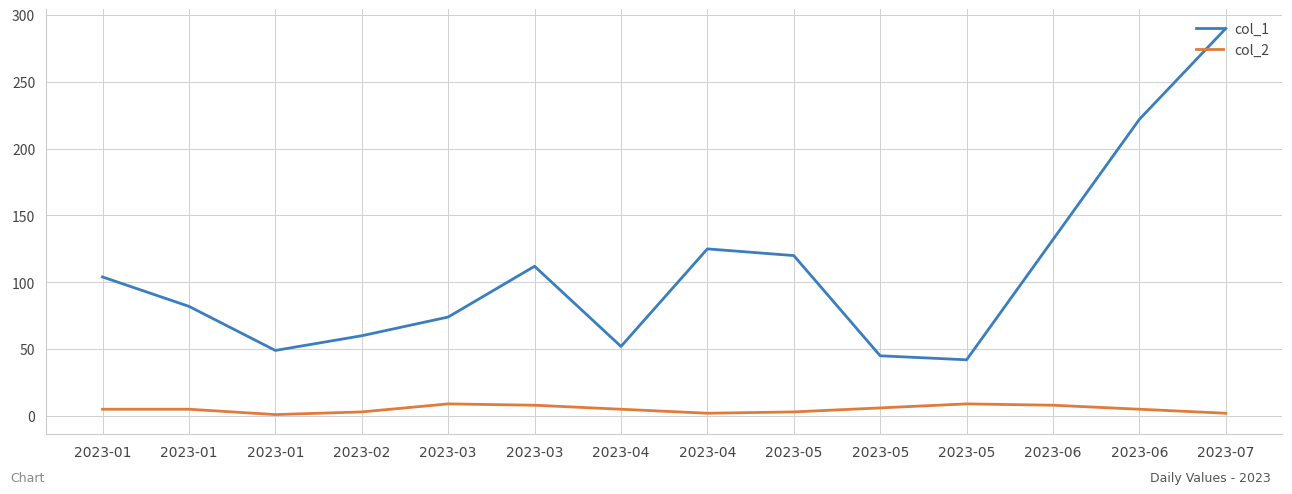

List the series in order of their overall mean, highest first.

col_1, col_2